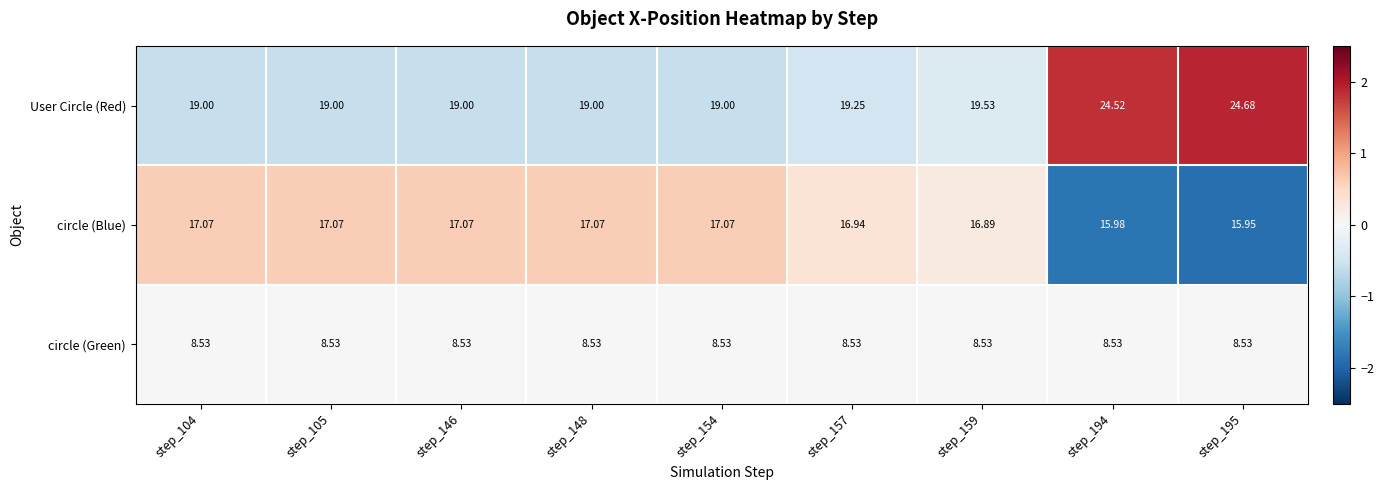

List the series in order of their peak value, lowest first.

circle (Green), circle (Blue), User Circle (Red)